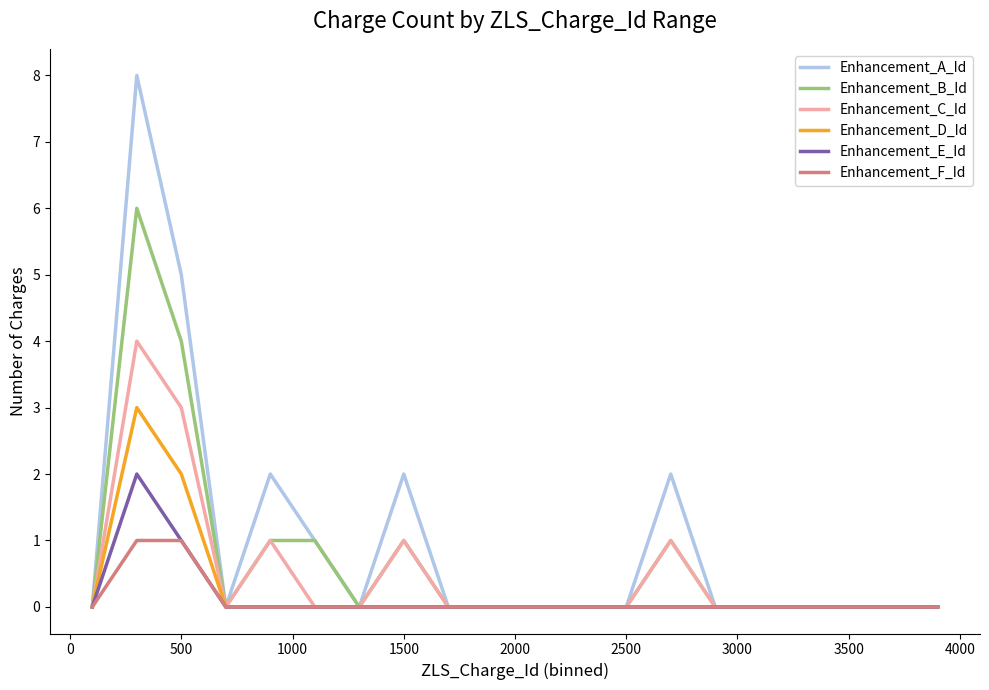

What is the highest value of the Enhancement_A_Id series?

8